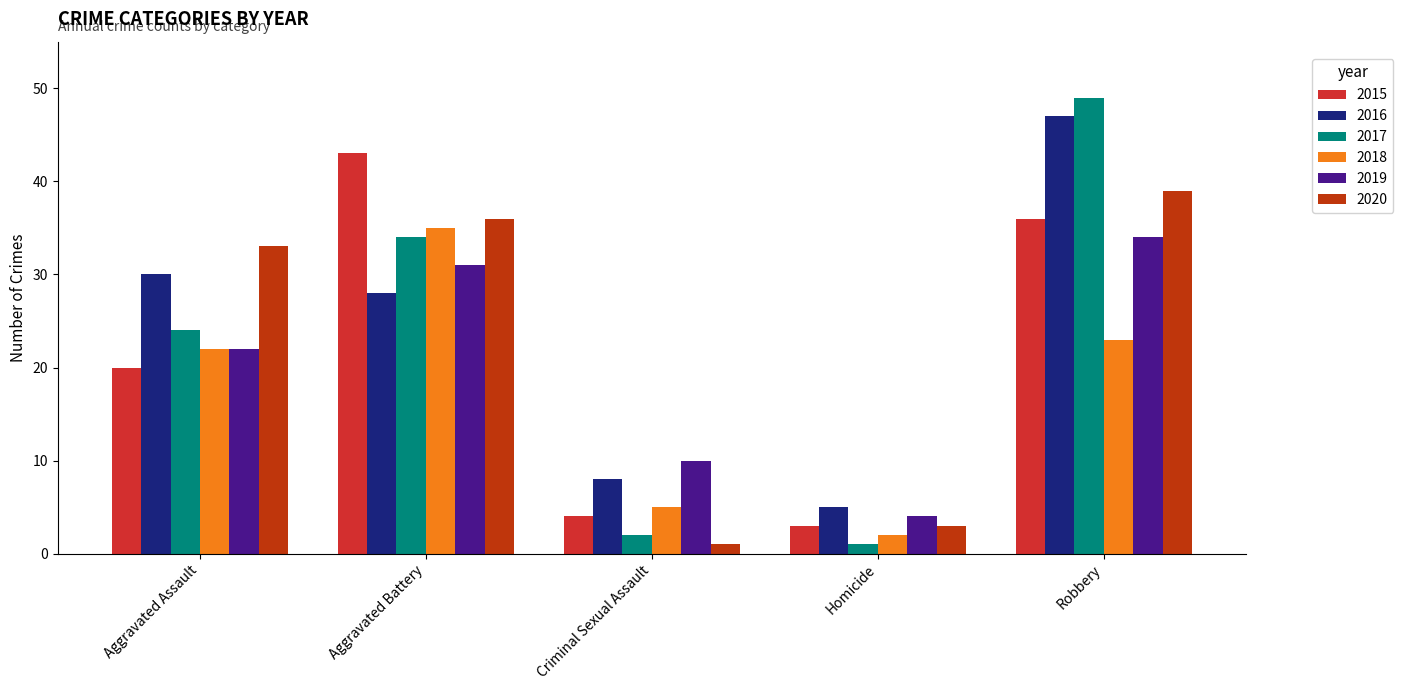

What is the spread (max minus min) of values at Aggravated Assault?

13